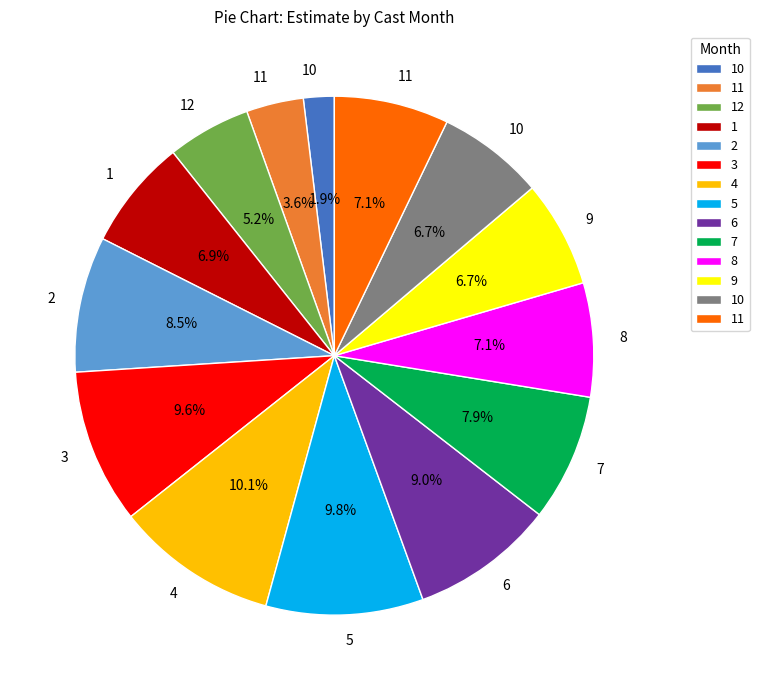

Count the number of slices in the pie.

14